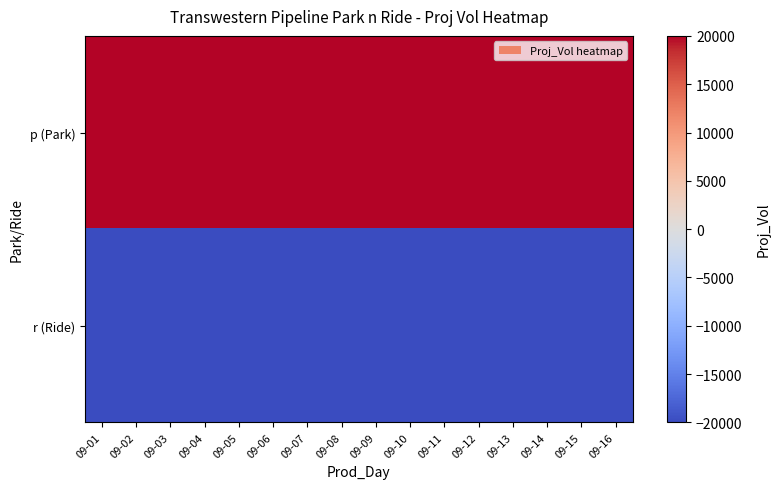

Rank the series at 09-09 from lowest to highest value.

r (Ride), p (Park)